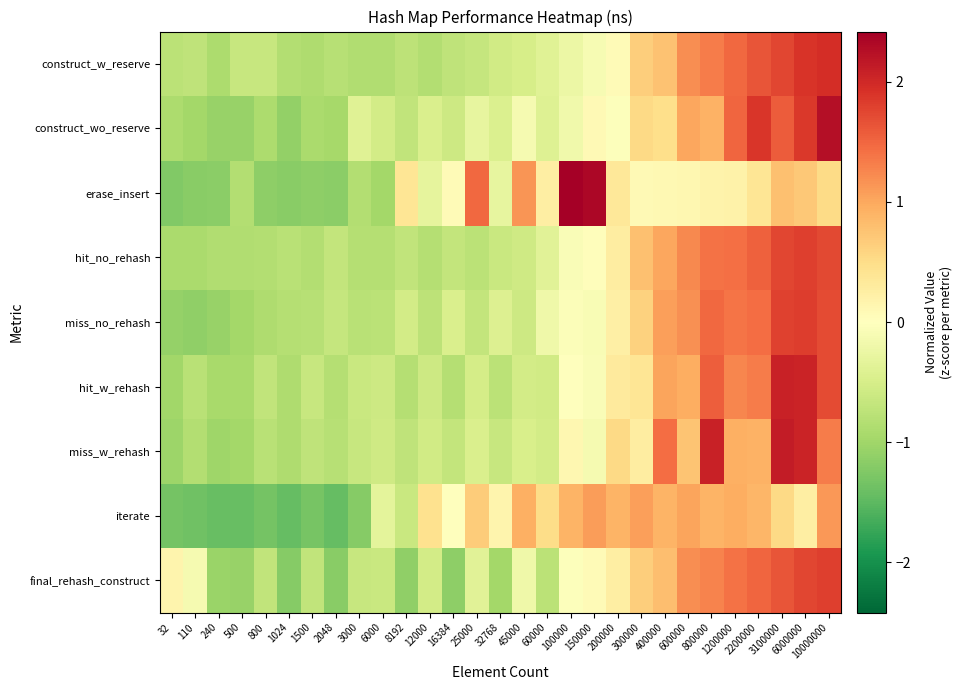

What is the spread (max minus min) of values at 16384?

1.2